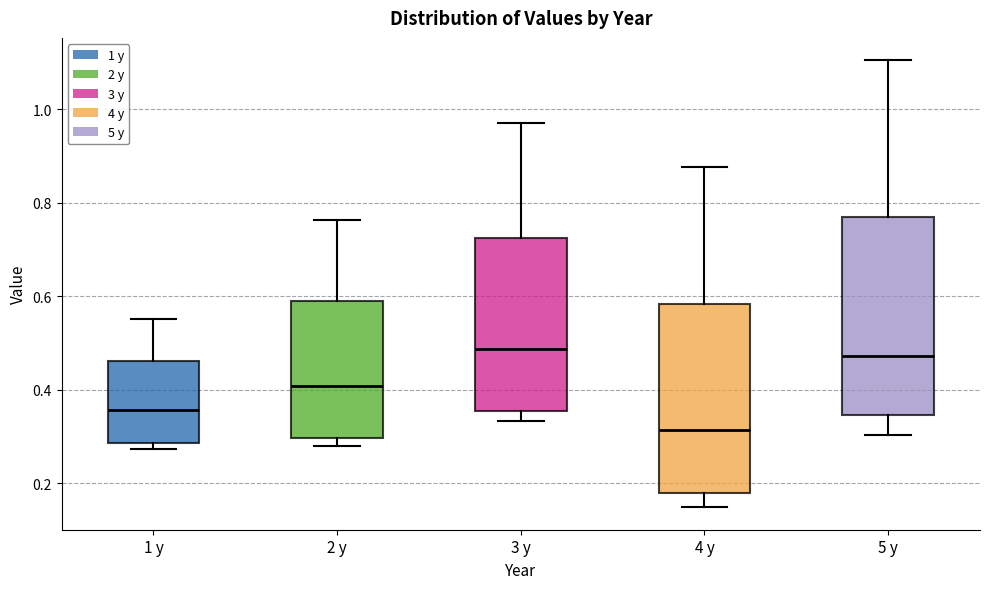

Reading left to right, transcribe this box plot: for each box, give where its median line is, the range the box spans, and where its two whiskers end, as read against the y-axis. The values are not printed on the chart, so give them approximately, as read against the axis.

1 y: median 0.36, box 0.28 to 0.46, whiskers 0.28 (just below the box's lower edge) to 0.56
2 y: median 0.40, box 0.30 to 0.58, whiskers 0.28 to 0.76
3 y: median 0.48, box 0.36 to 0.72, whiskers 0.34 to 0.98
4 y: median 0.32, box 0.18 to 0.58, whiskers 0.14 to 0.88
5 y: median 0.48, box 0.34 to 0.76, whiskers 0.30 to 1.10